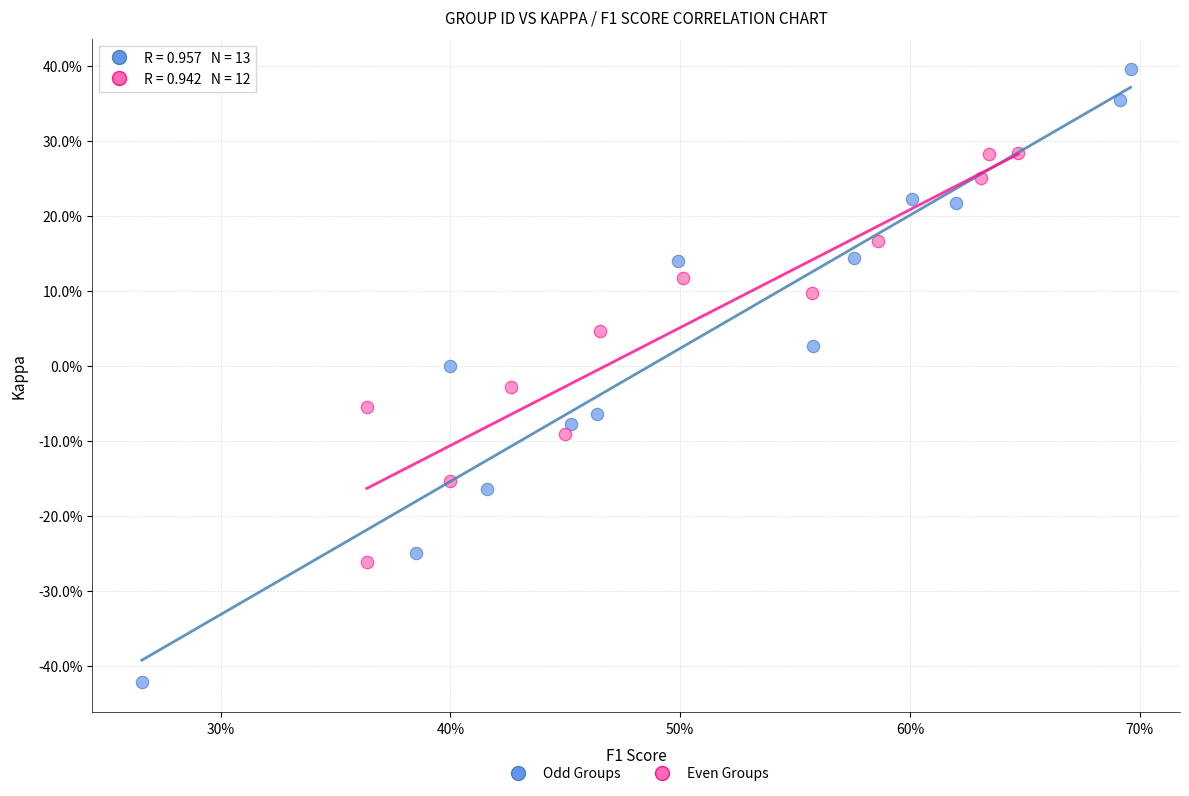

What are all the series names shown in the legend?

Odd Groups, Even Groups